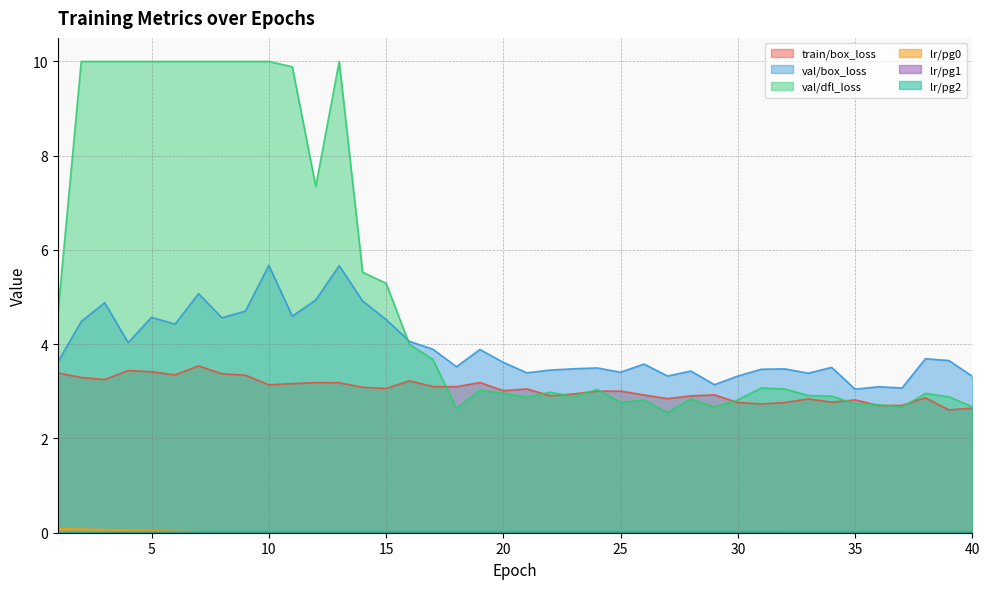

Does the chart have visible grid lines?

Yes